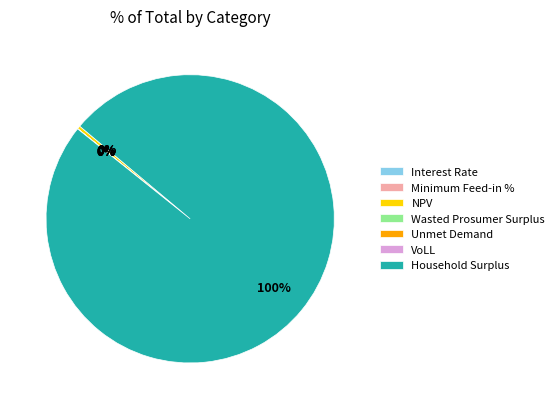

The VoLL slice represents 1% of the pie. True or false?

False